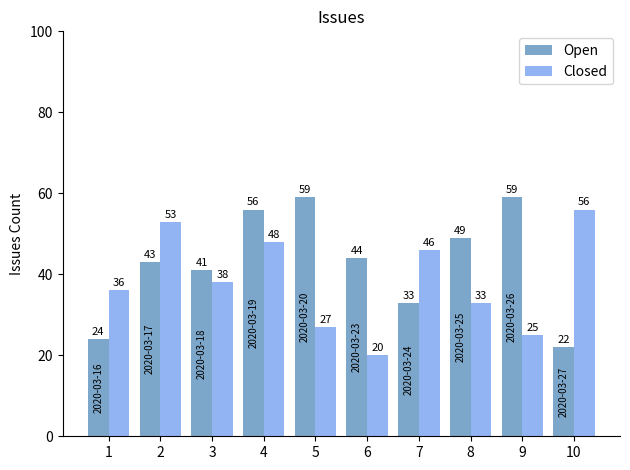

What is the total value across all series at 6?

64